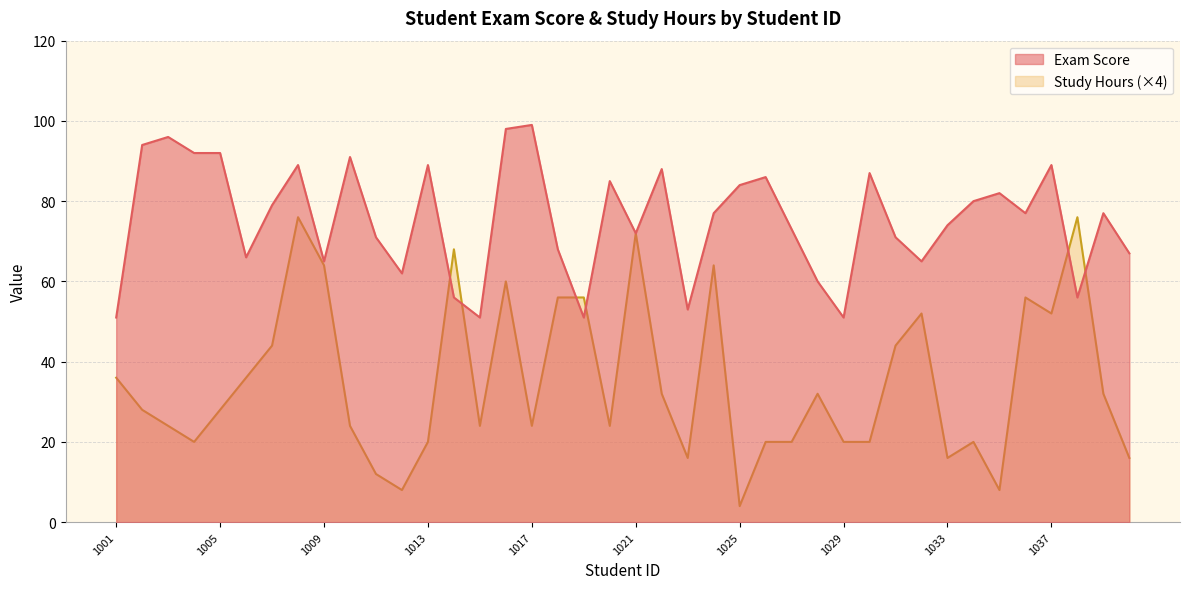

What are all the series names shown in the legend?

Exam Score, Study Hours (×4)